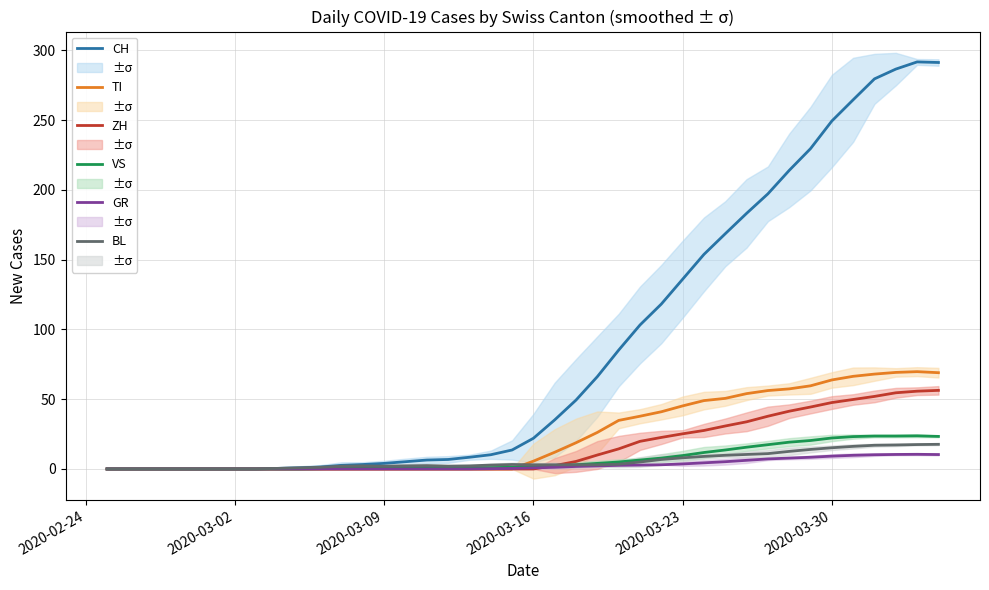

Is it true that TI equals 24.5 at 8?

False